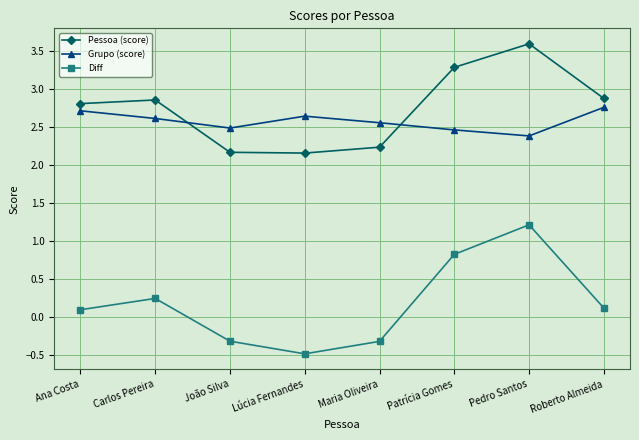

What is the value of the Diff point at the 7th from the left?

1.2